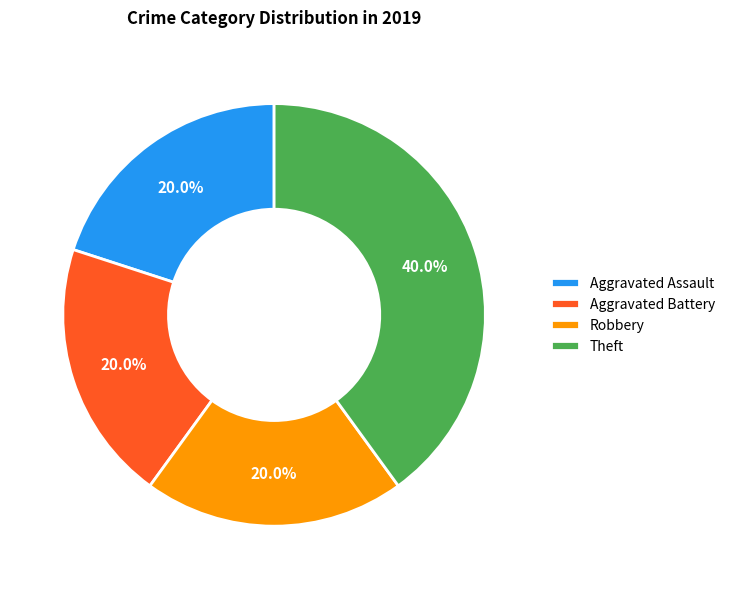

Do Theft and Aggravated Assault together represent more than half of the pie?

Yes